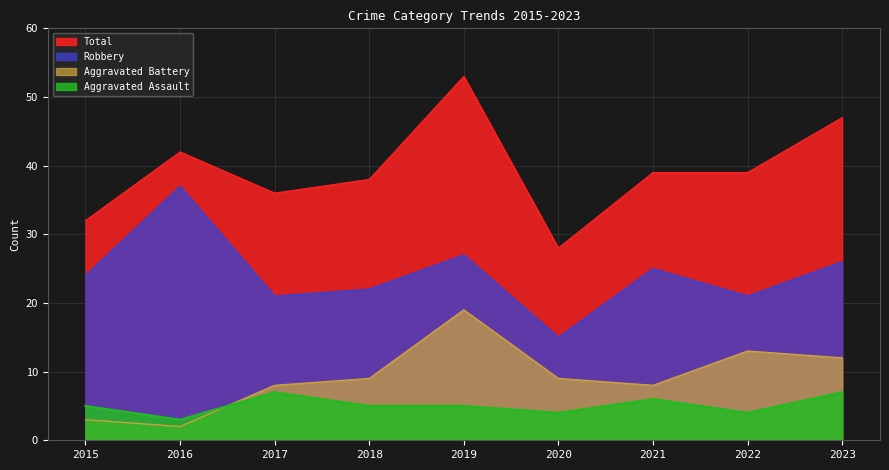

True or false: Total and Robbery cross at least once.

False